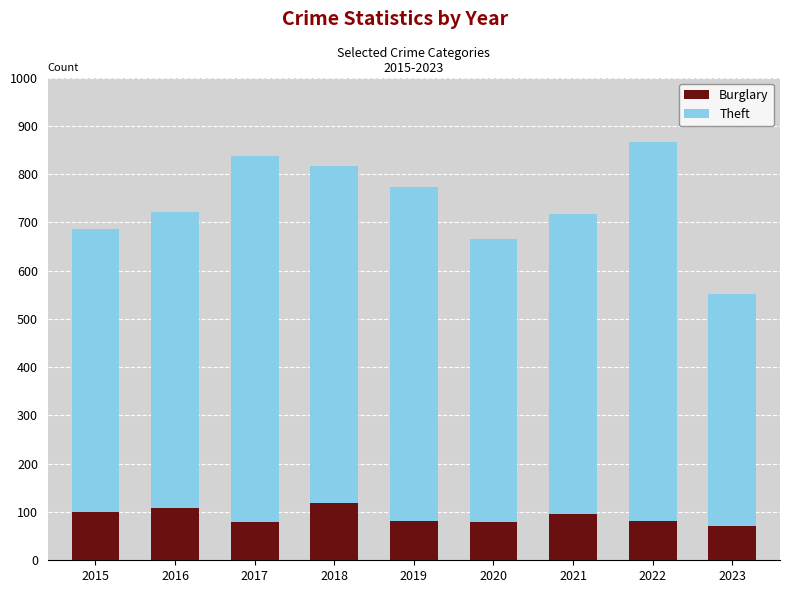

What is the average value of the Burglary series?

91